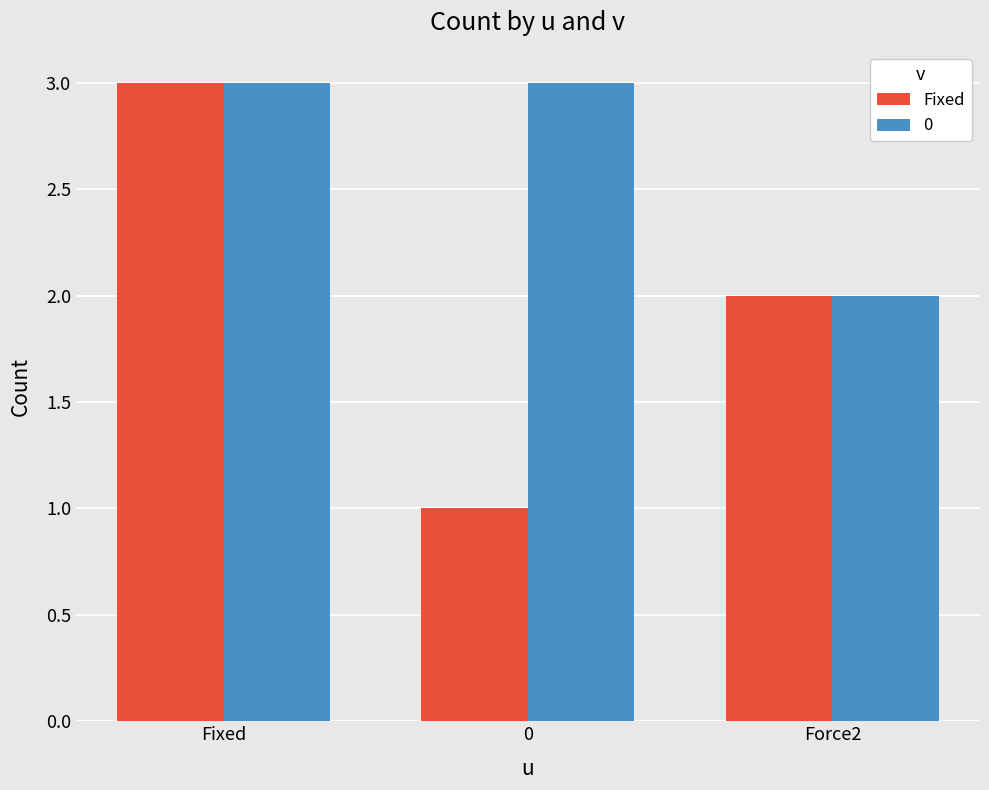

Reading left to right, extract all data points from this chart.

Fixed: 3	1	2
0: 3	3	2